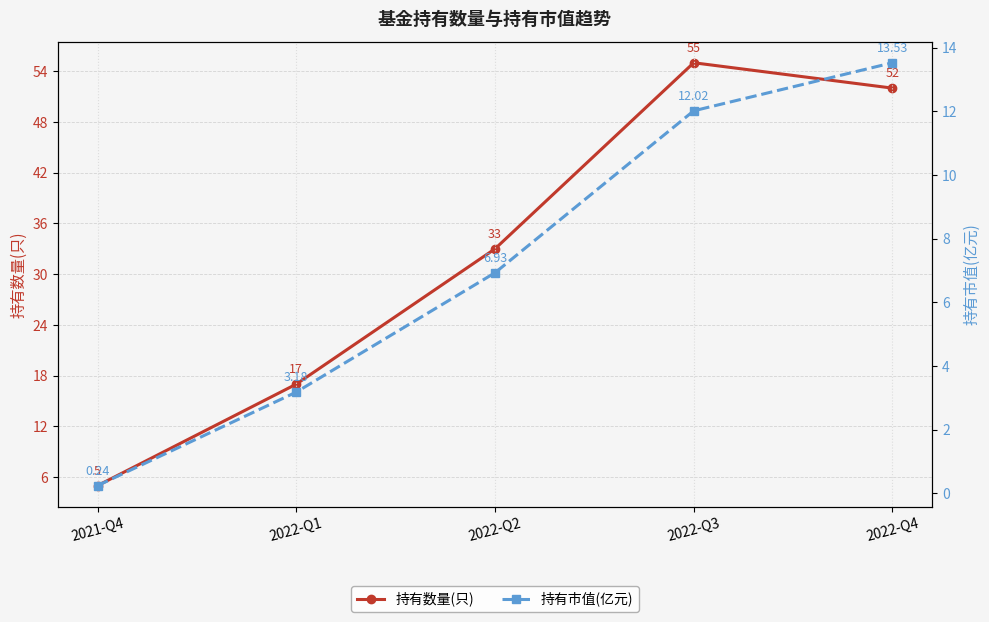

Is it true that 持有市值(亿元) equals 0.3 at 2021-Q4?

False